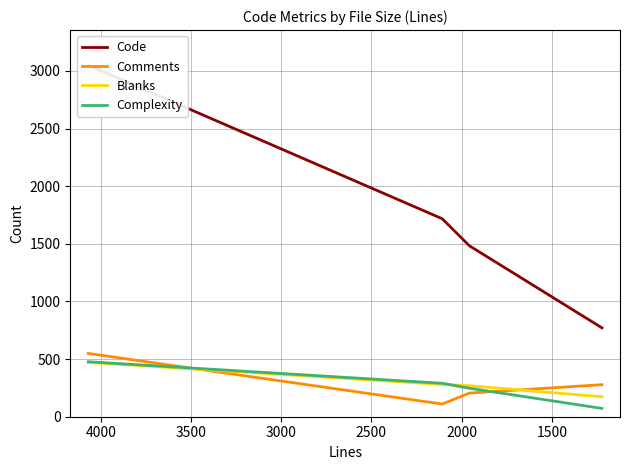

How many lines are shown in the chart?

4